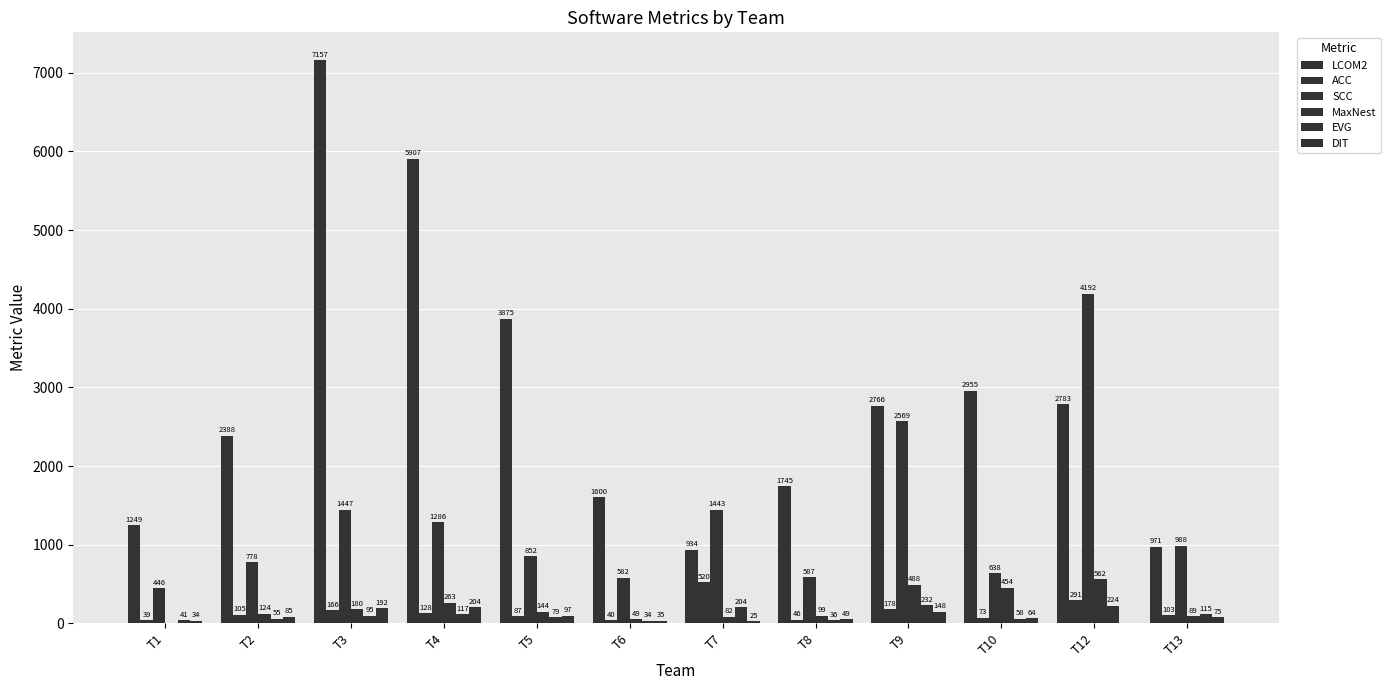

How many groups of bars are there?

12